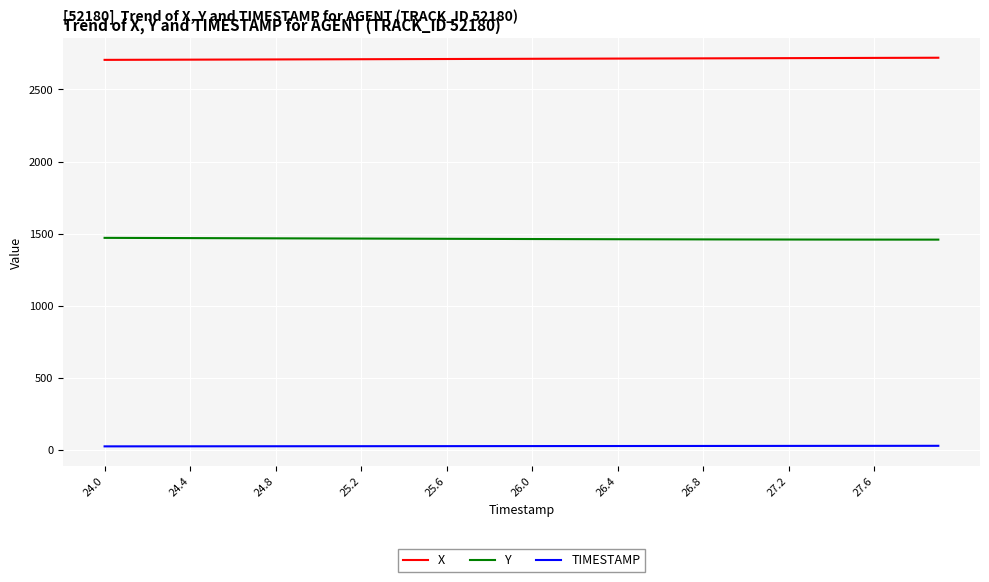

True or false: X and TIMESTAMP intersect in this chart.

False